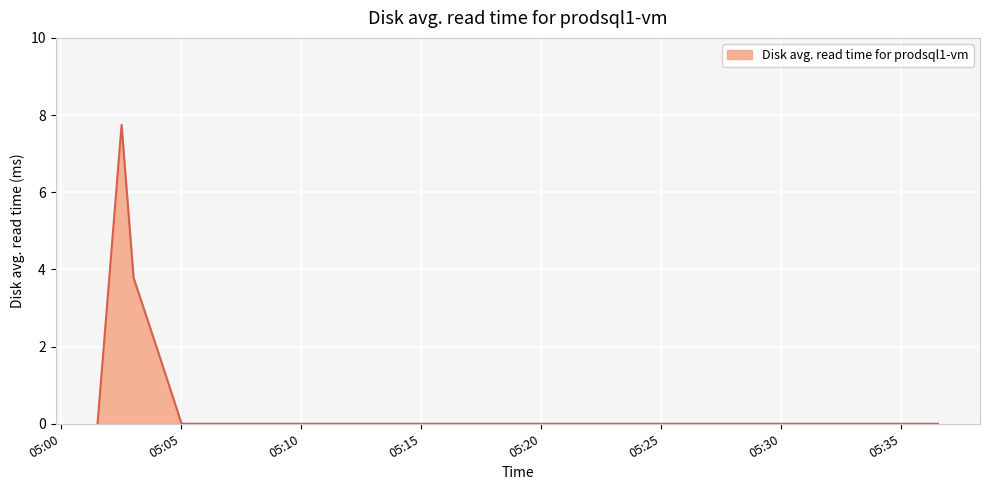

What is the difference between the maximum and minimum values?

7.7